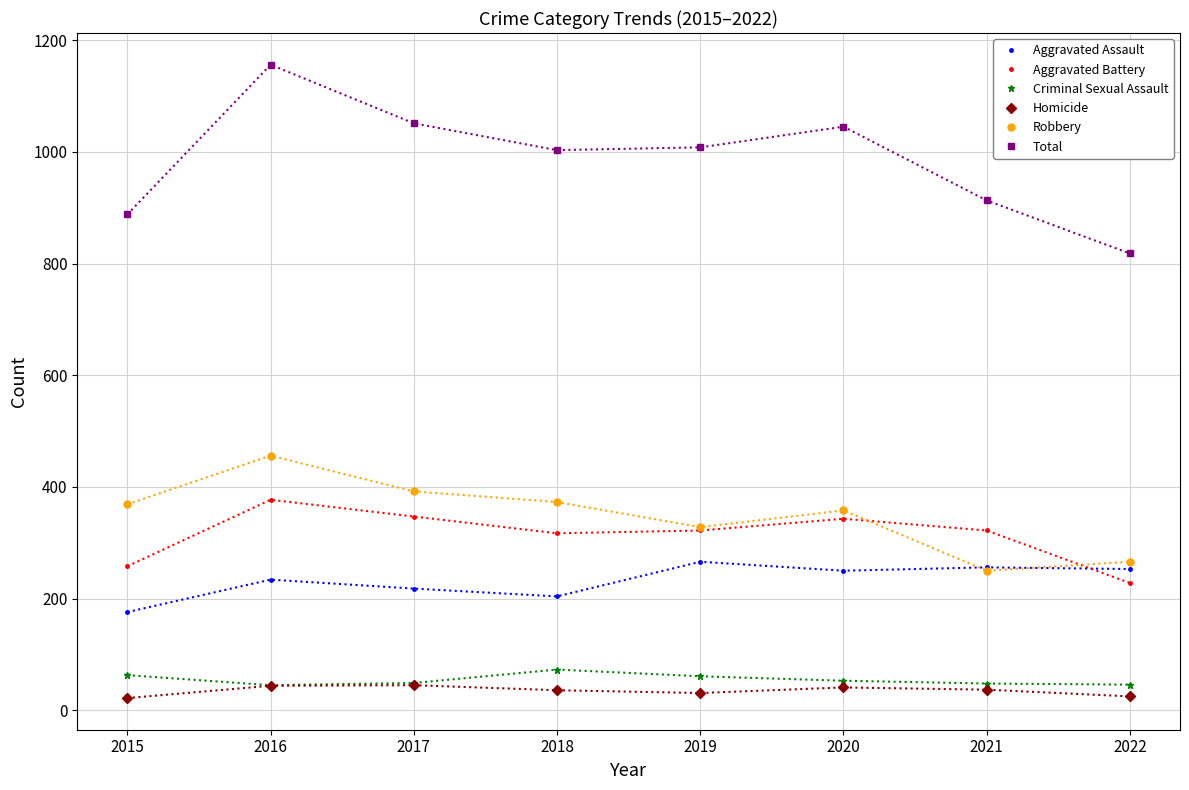

How many lines are shown in the chart?

6